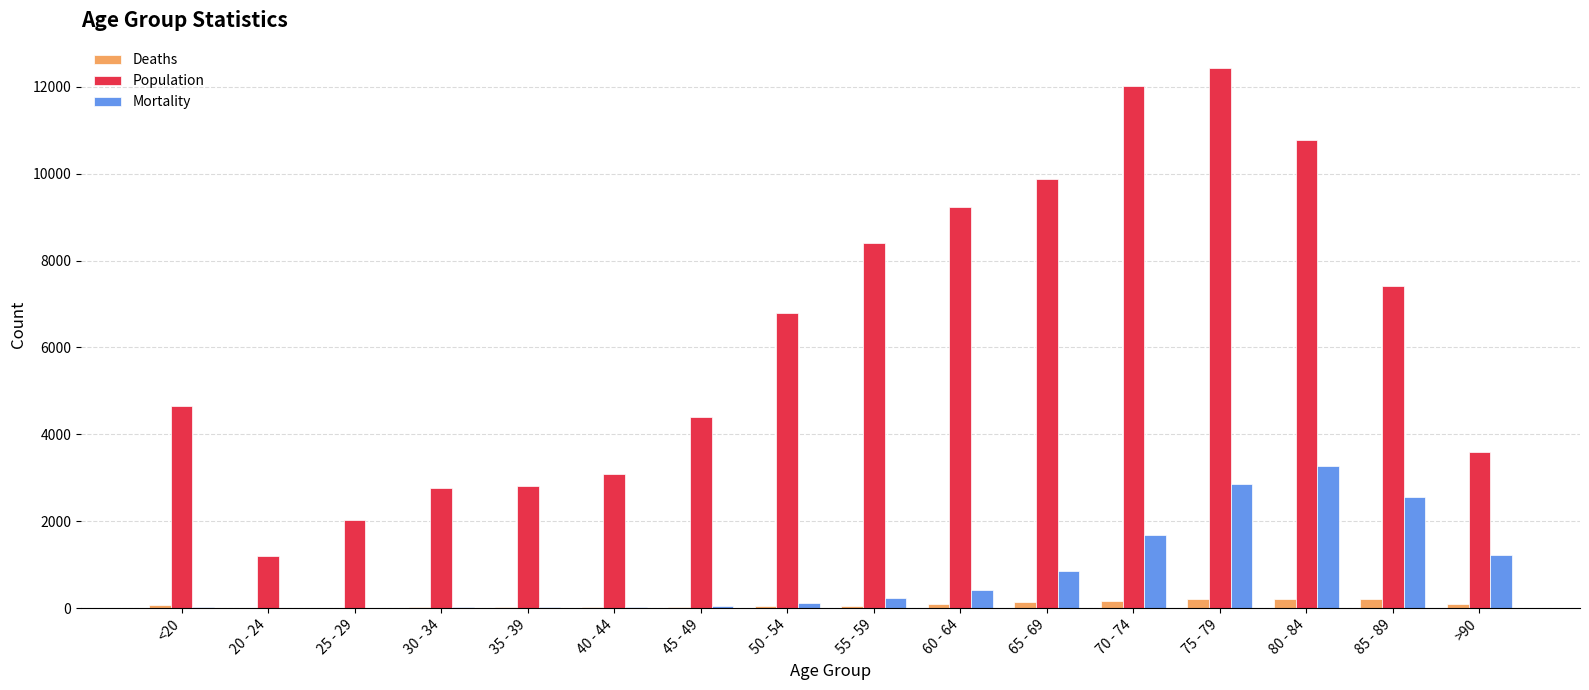

At which category does the chart reach its peak across all series?

75 - 79